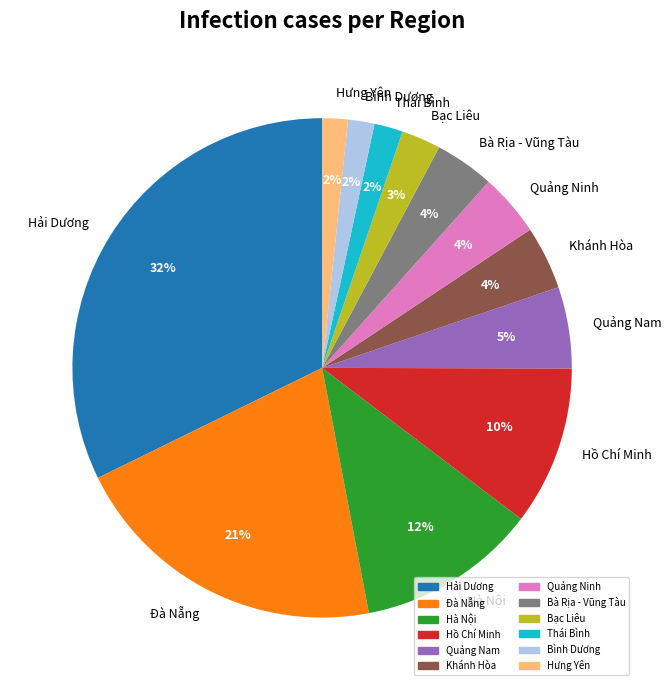

True or false: Hải Dương accounts for 38% of the total.

False